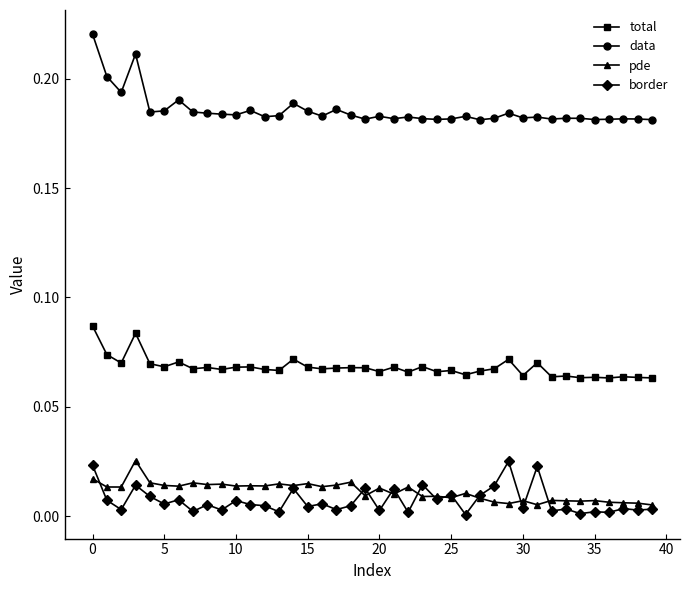

True or false: pde and data intersect in this chart.

False